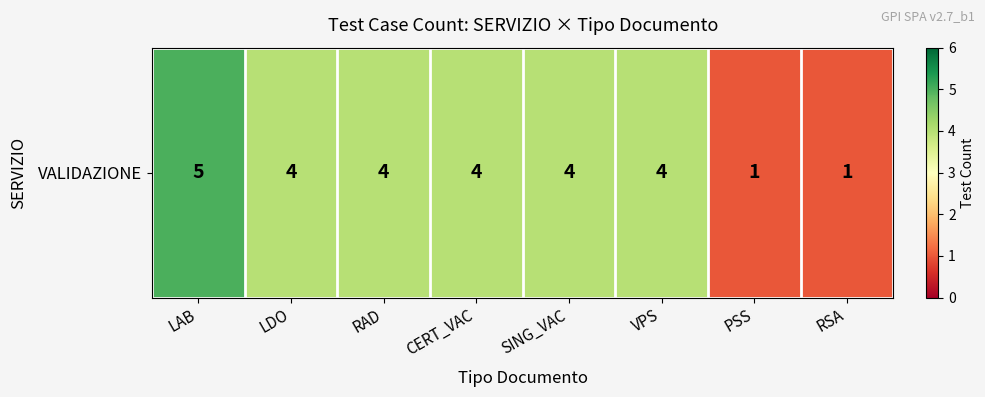

How many data points are less than 4?

2